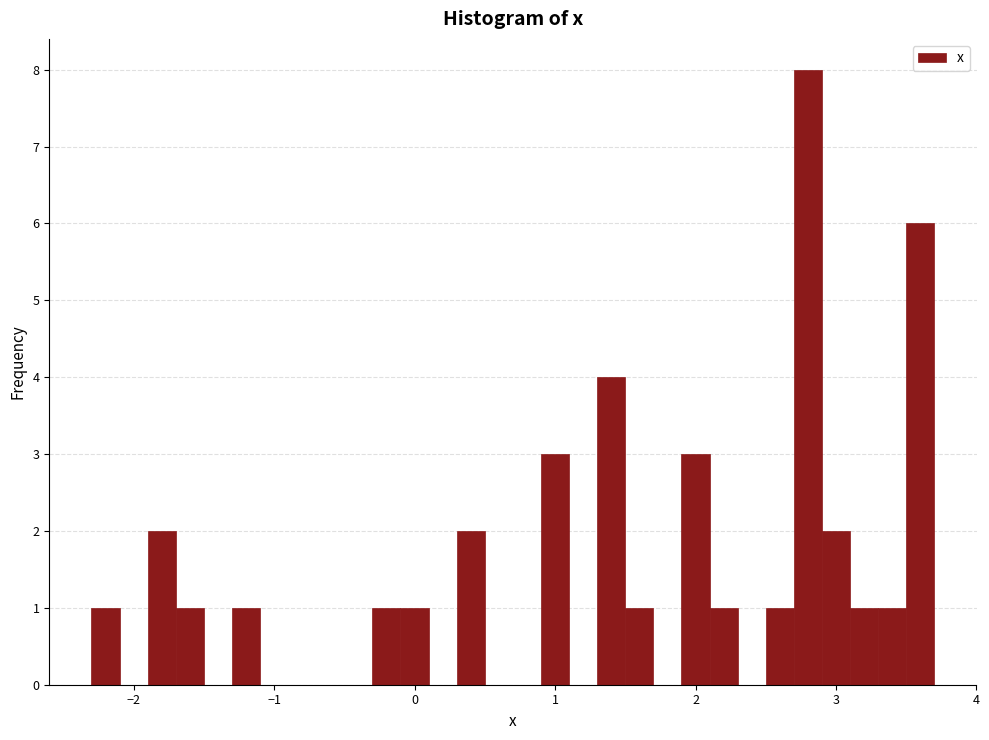

Read against the x-axis, roughly where is the centre of the tallest bar?

2.8